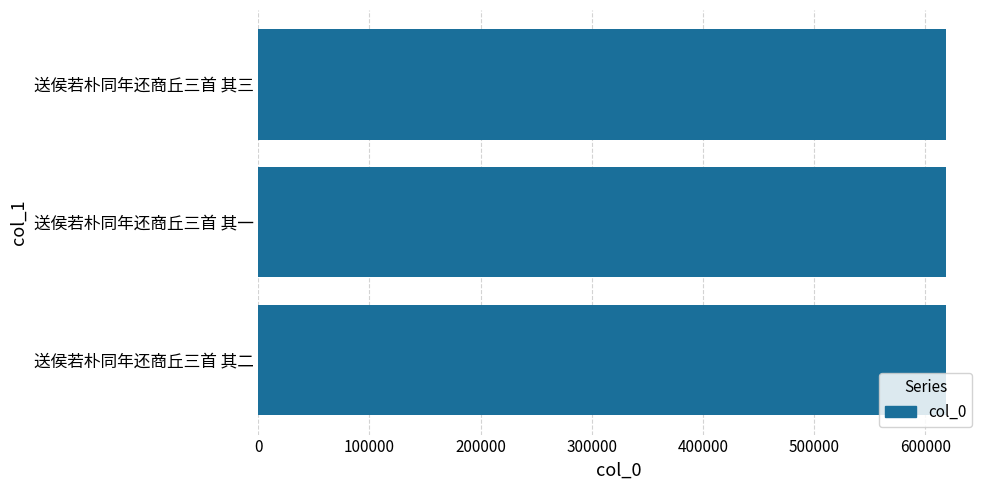

What is the approximate value at 送侯若朴同年还商丘三首 其二?

618129